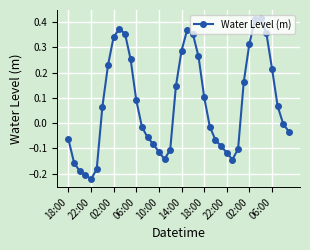

True or false: there are more than 0 points higher than both neighbors.

True